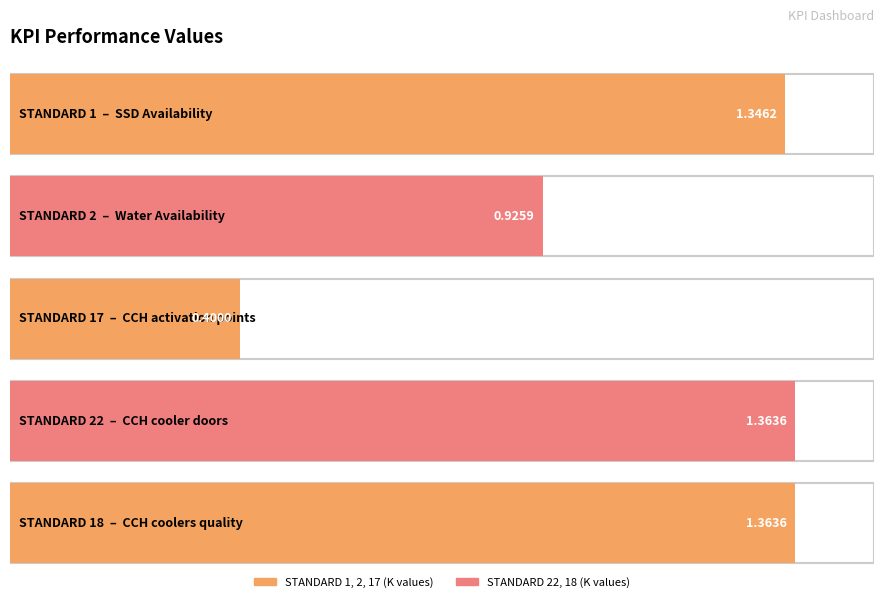

Is it true that the value at STANDARD 1 is 1.3?

True